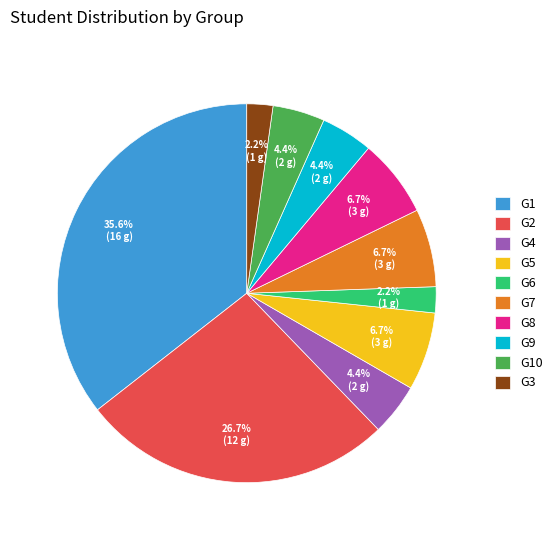

What is the total percentage of G3 and G1?

37.8%